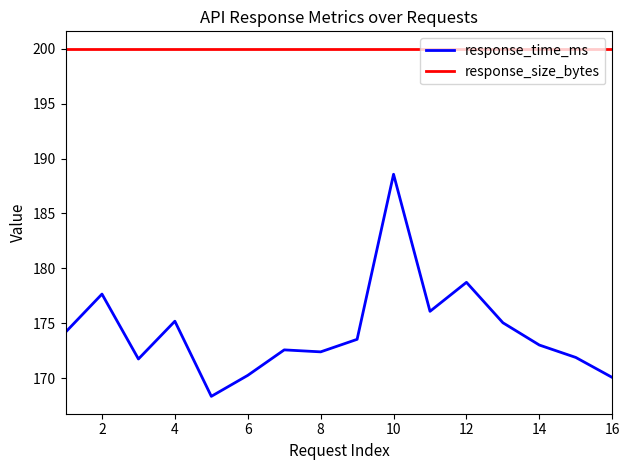

What is the difference between the maximum and minimum values in the response_time_ms series?

20.2